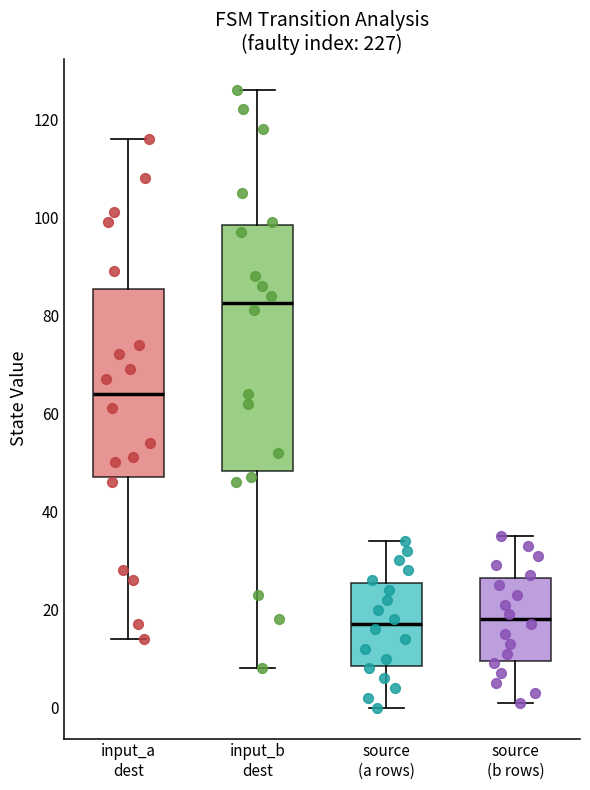

Reading left to right, read every box against the y-axis: the position of its median line, the range the box covers, and the ends of its whiskers. The values are not printed on the chart, so give them approximately, as read against the axis.

input_a dest: median 64, box 48 to 86, whiskers 14 to 116
input_b dest: median 82, box 48 to 98, whiskers 8 to 126
source (a rows): median 18, box 8 to 26, whiskers 0 to 34
source (b rows): median 18, box 10 to 26, whiskers 2 to 36